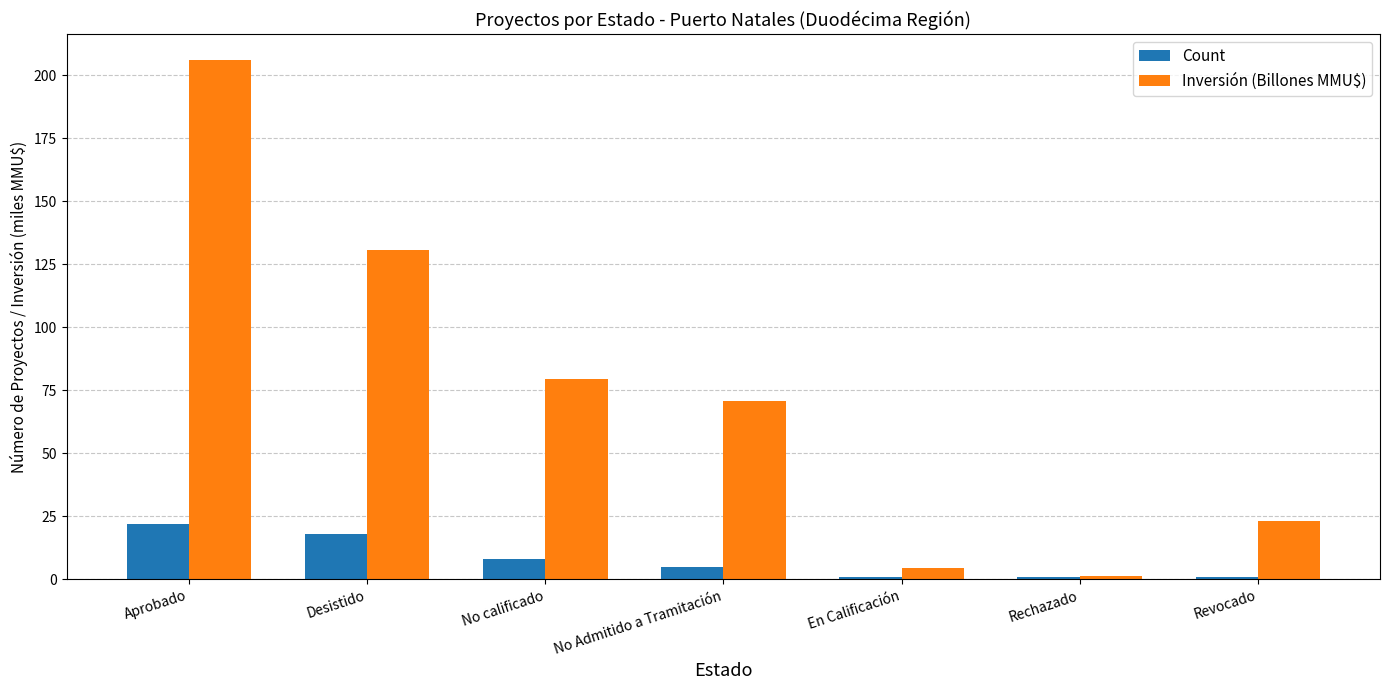

What is the sum of all Inversión (Billones MMU$) values?

516.0